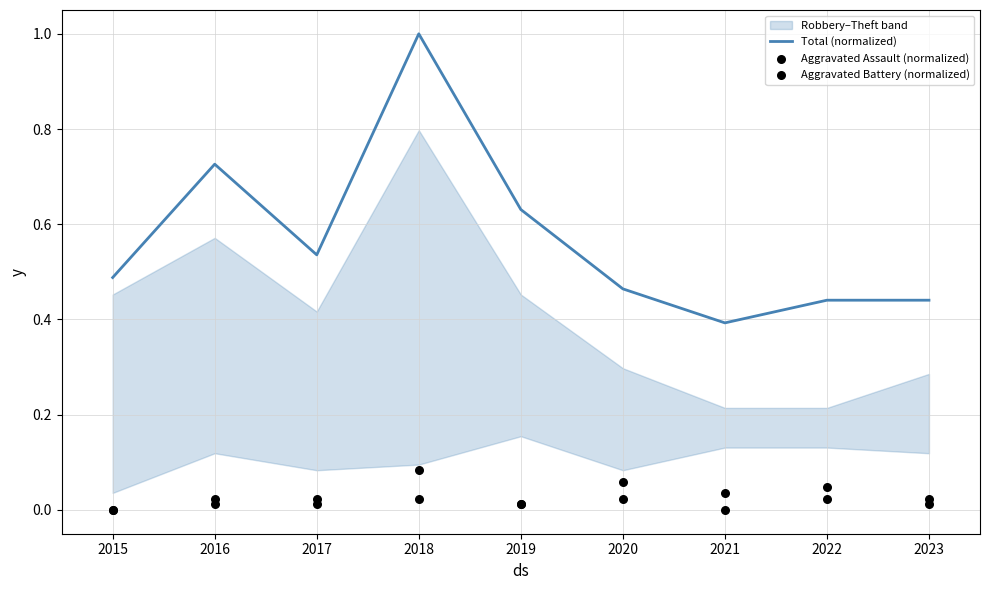

What is the total value across all series at 2020?

0.5